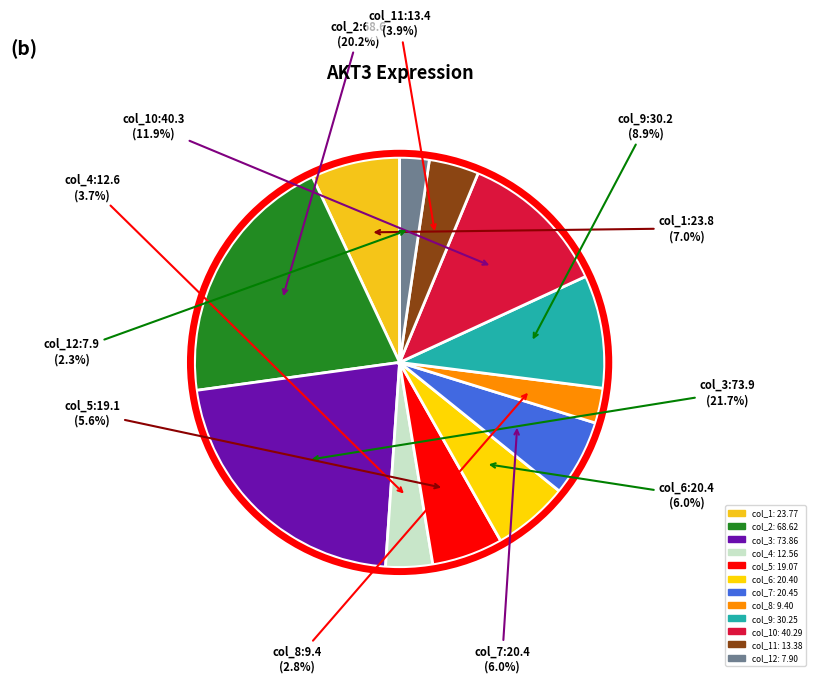

What is the largest slice in the pie chart?

col_3